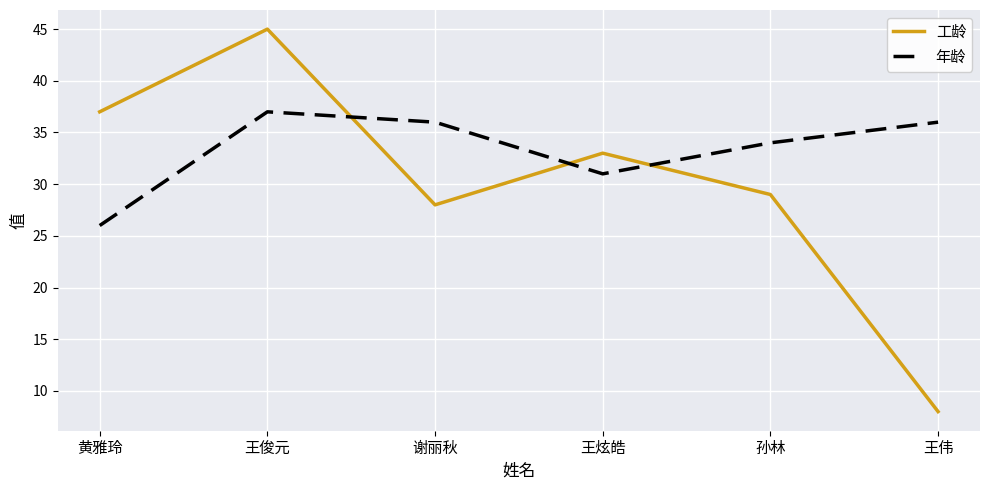

Is this an area chart (filled region under the line)?

No